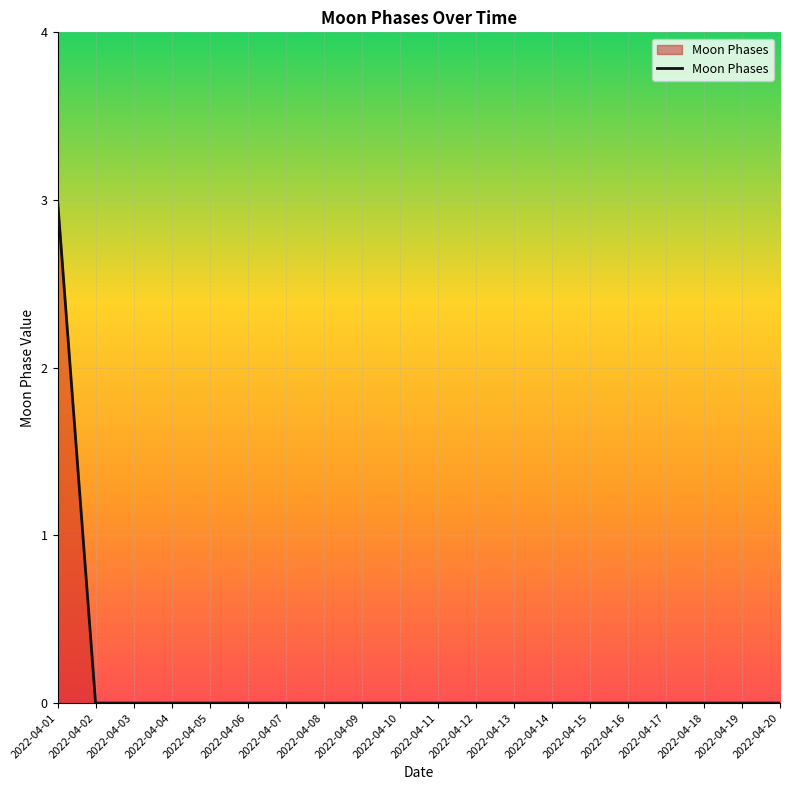

Is it true that the value at 2022-04-04 is 0?

True